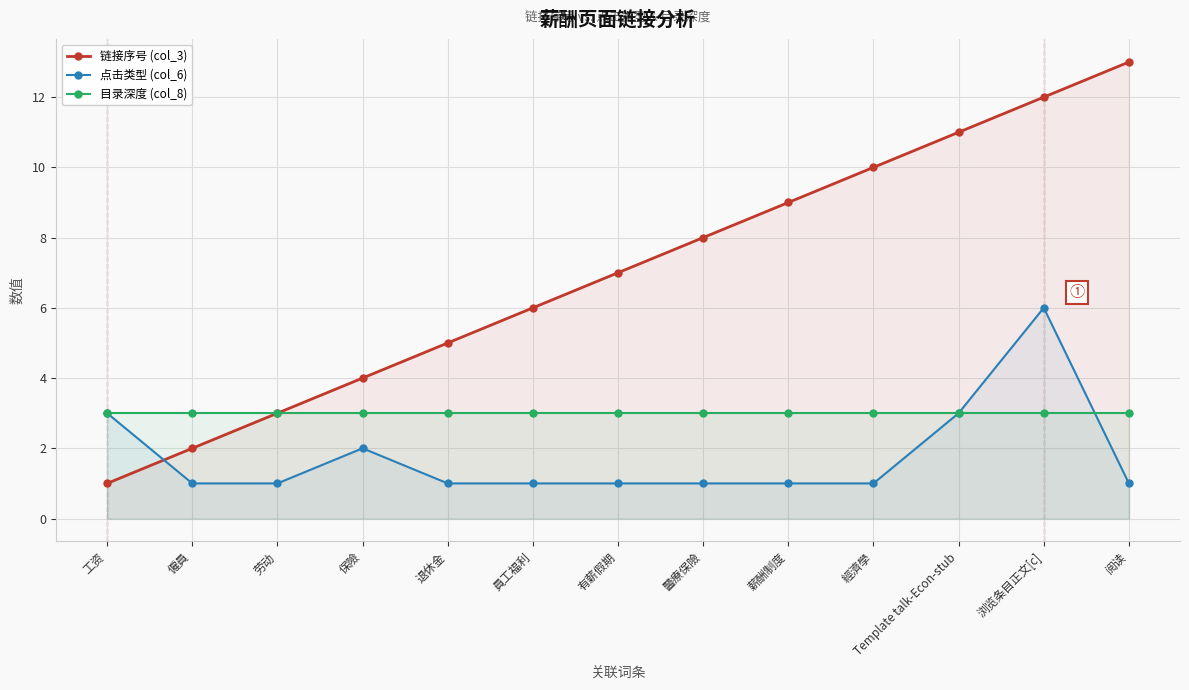

How many lines are shown in the chart?

3